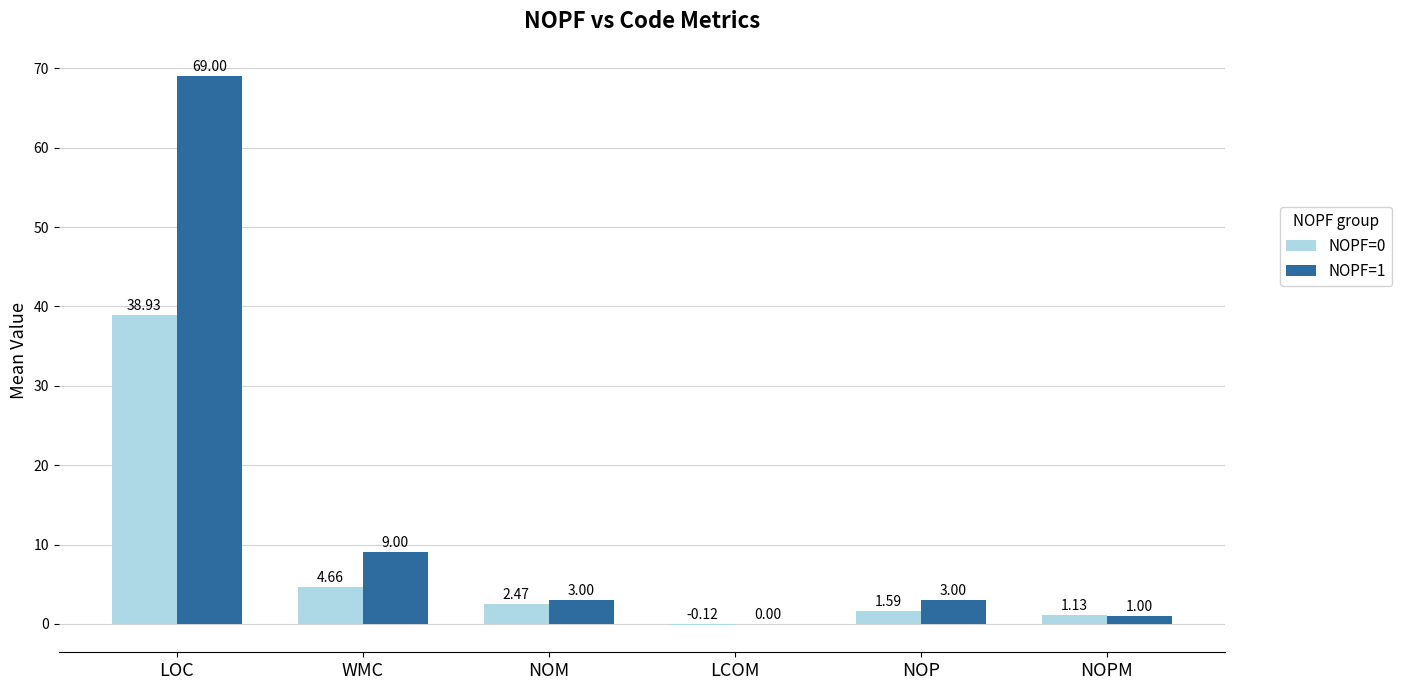

Which category has the highest value in the NOPF=0 series?

LOC